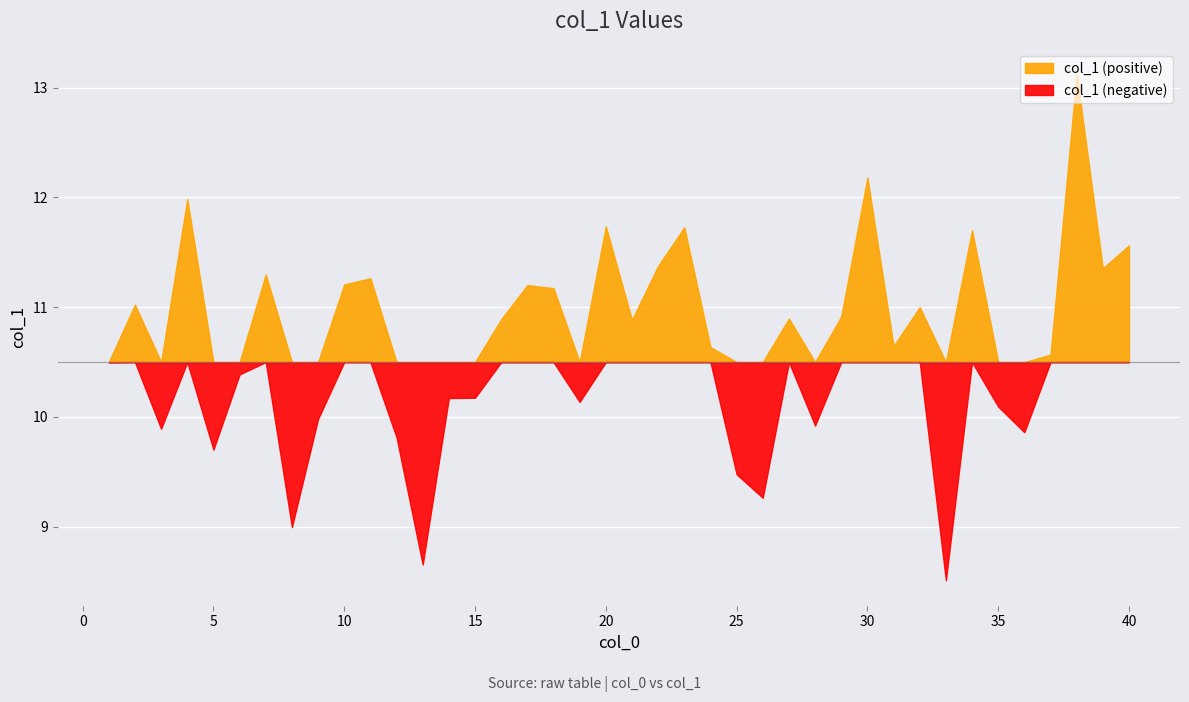

Between 16 and 6, which is larger?

16